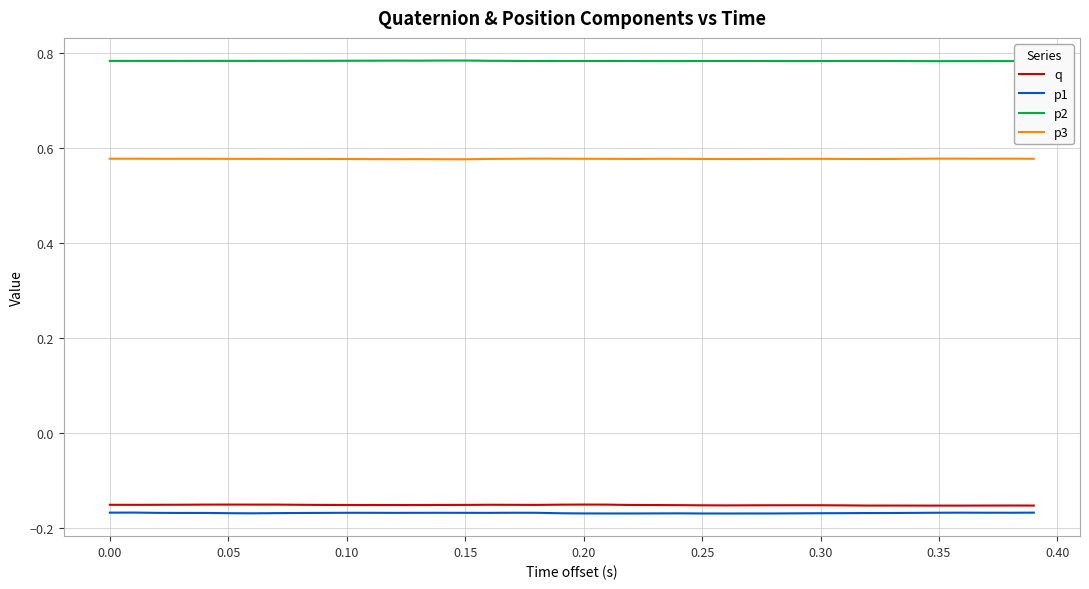

True or false: q and p3 intersect in this chart.

False